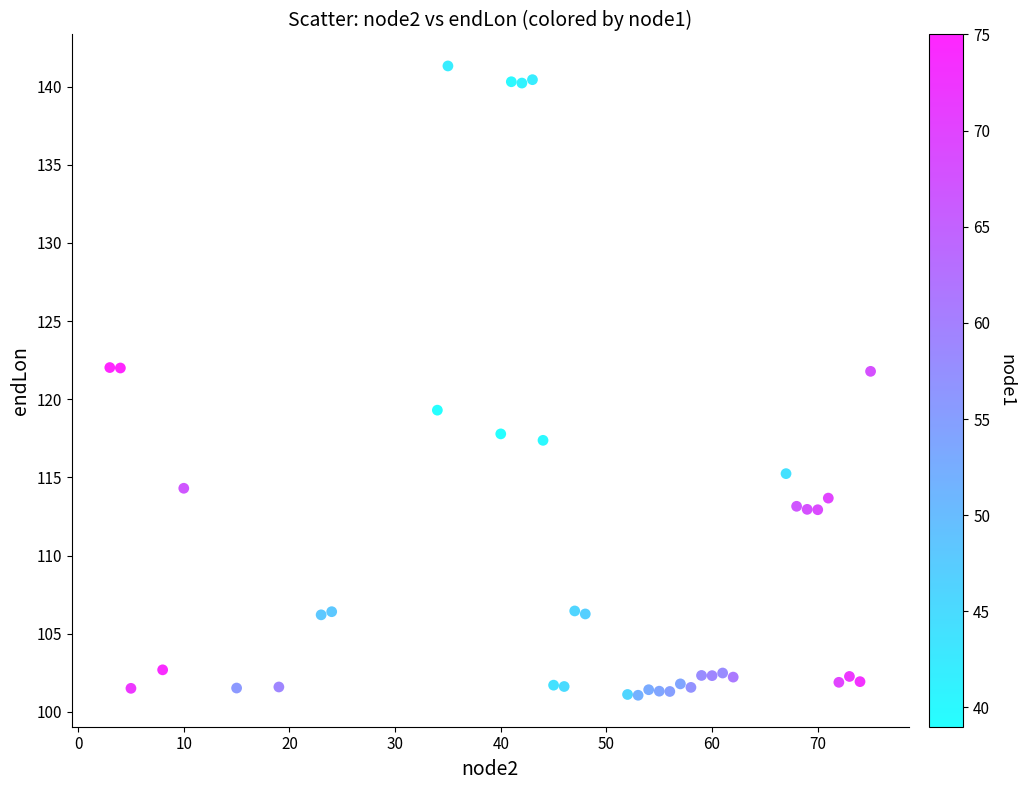

What is the range of Y values (max minus min)?

40.3